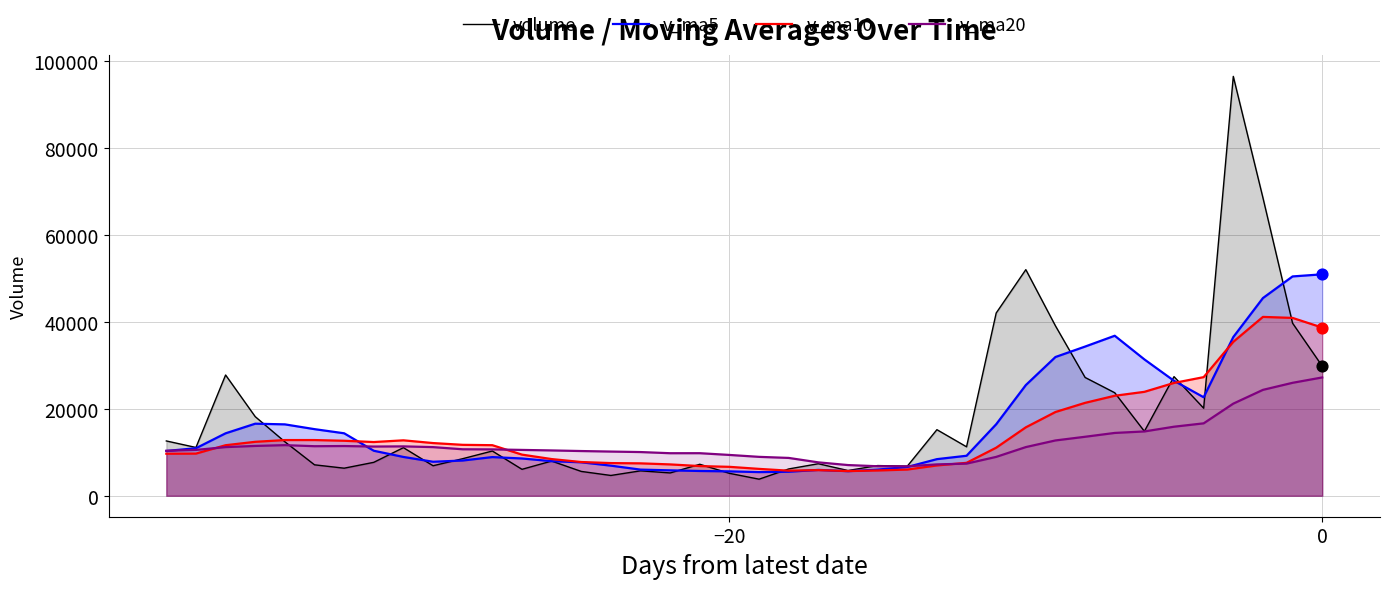

Which series contains the lowest Y value?

volume